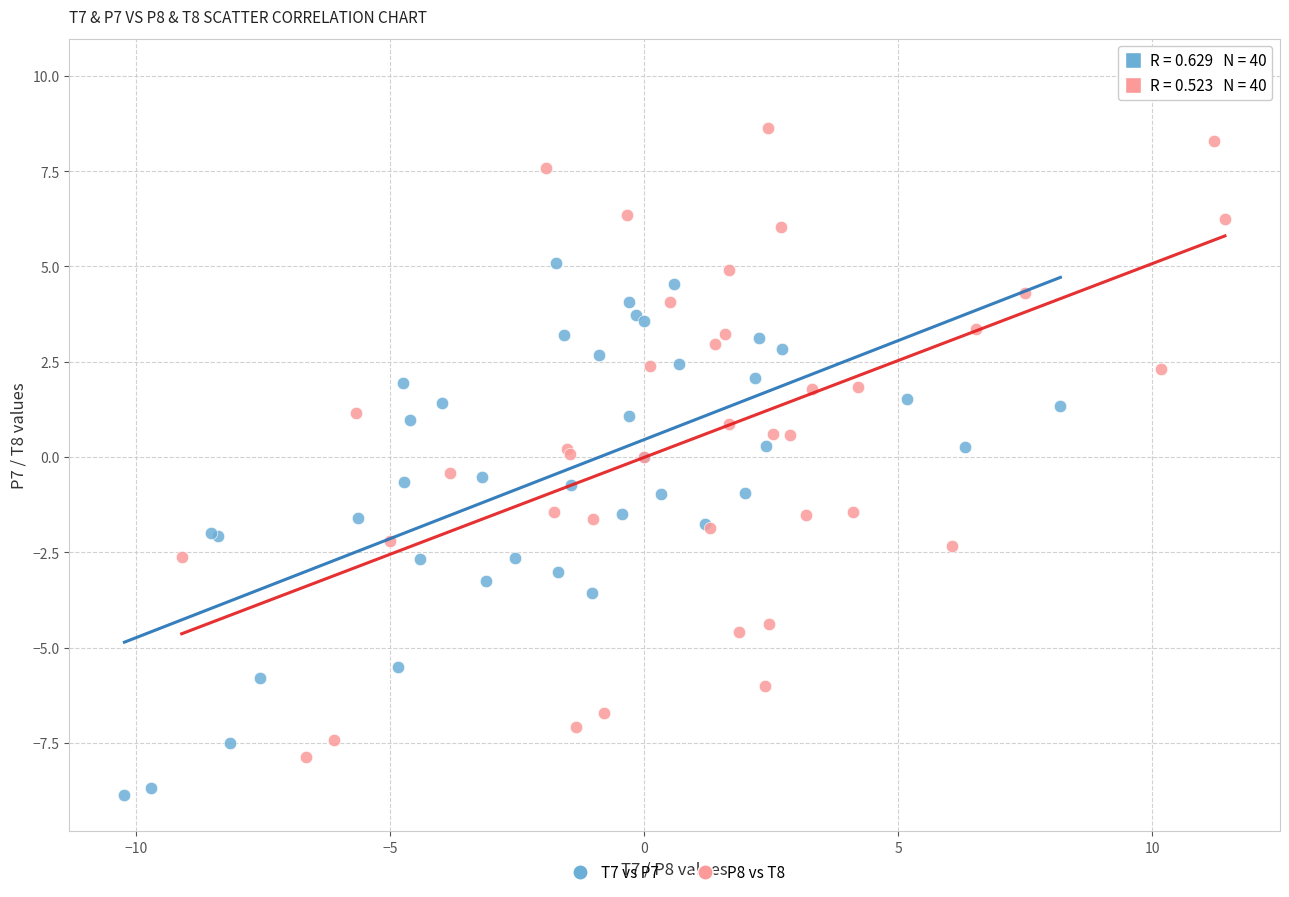

Which series has the widest spread of Y values?

P8 vs T8